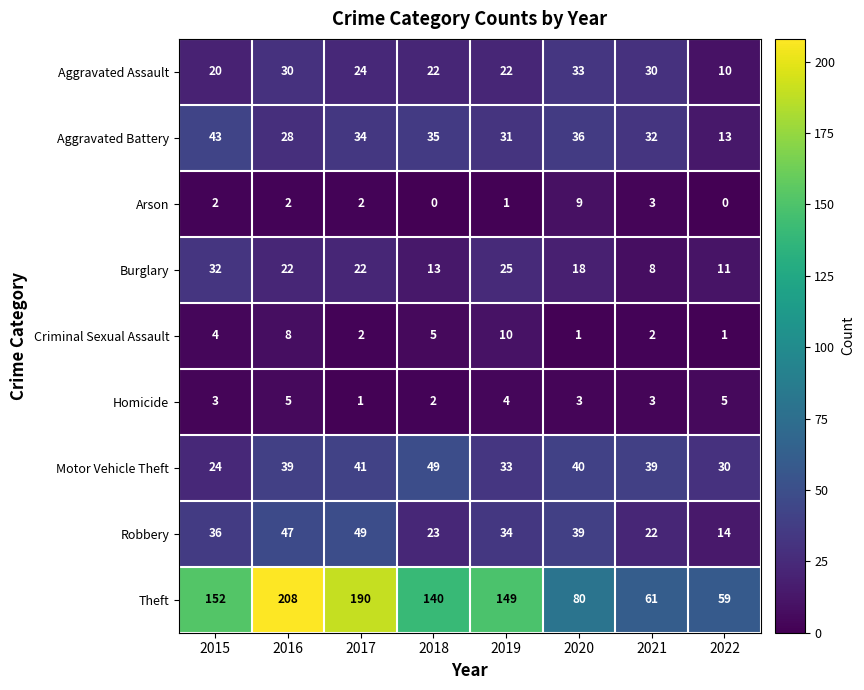

Count the number of categories in the chart.

8